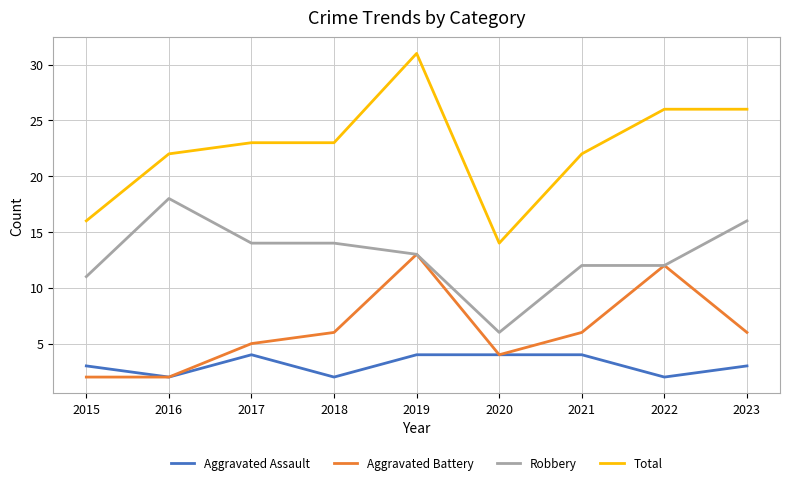

Reading left to right, what are all the values shown in this chart?

Aggravated Assault: 3	2	4	2	4	4	4	2	3
Aggravated Battery: 2	2	5	6	13	4	6	12	6
Robbery: 11	18	14	14	13	6	12	12	16
Total: 16	22	23	23	31	14	22	26	26